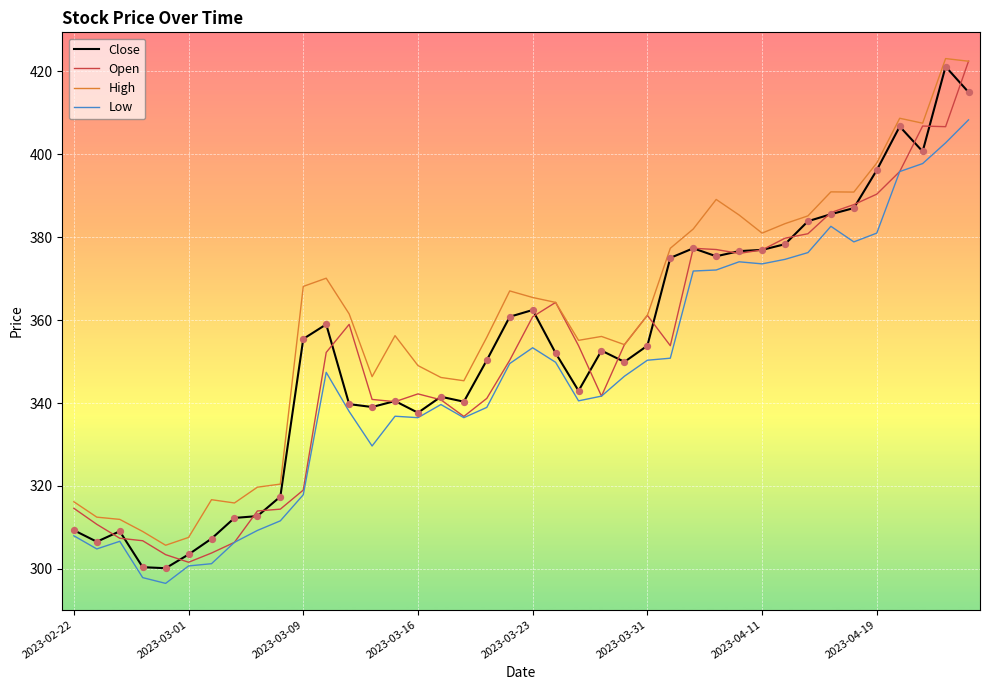

What is the maximum value shown in the chart?

423.1